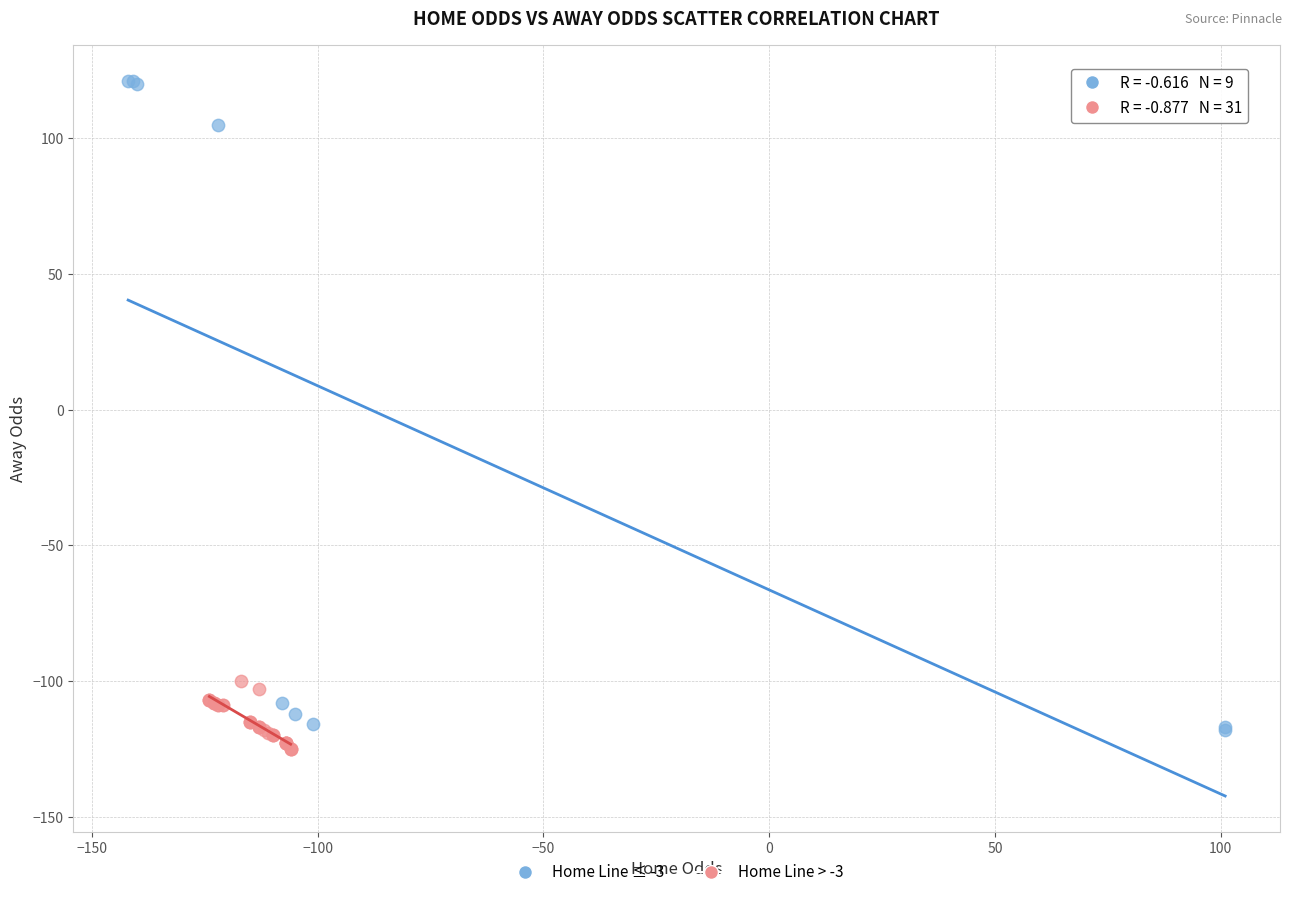

Which series has the largest Y range (max minus min)?

Home Line ≤ -3